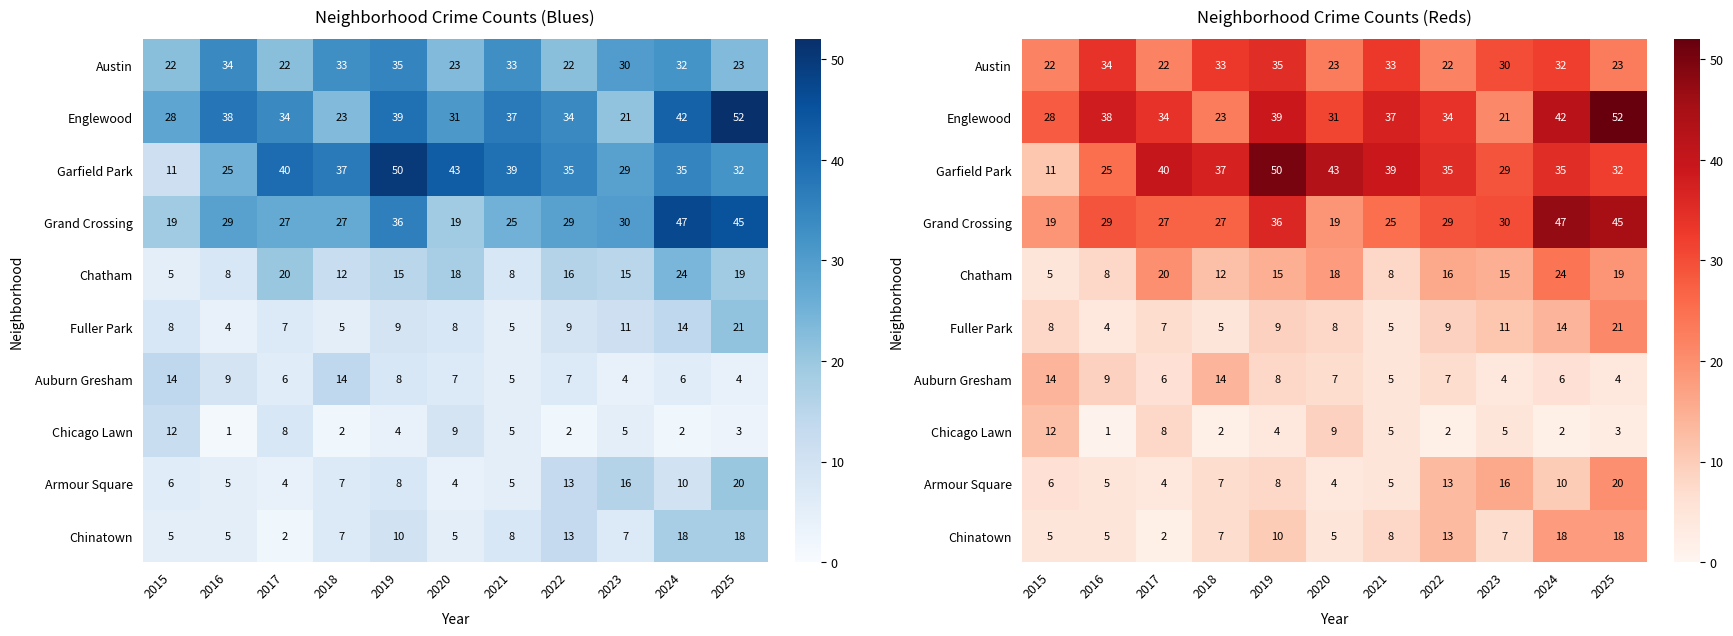

True or false: Englewood has a value of 11 at 2018.

False